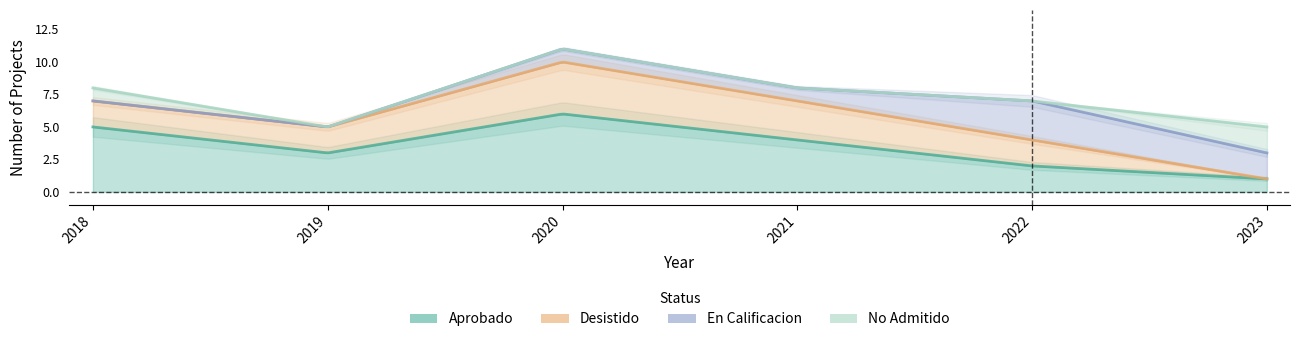

The value of En Calificacion at 3 is 2. True or false?

False